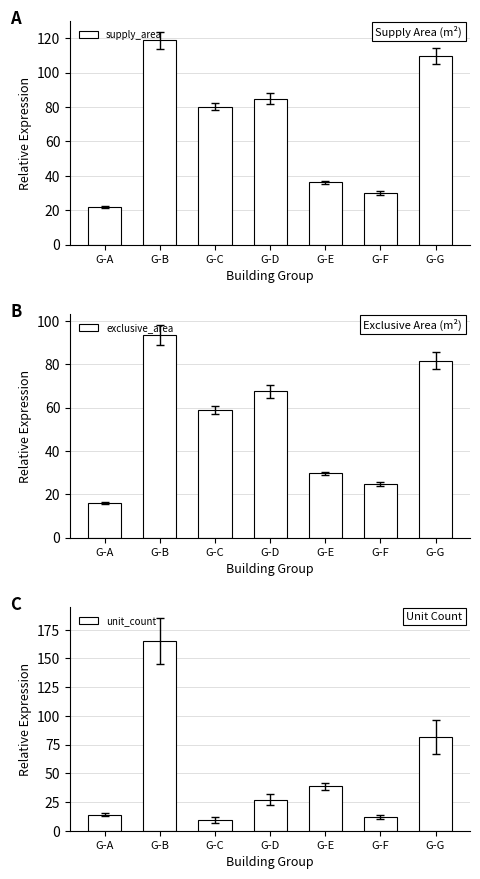

What is the sum of the exclusive_area values at G-G and G-A?

97.6